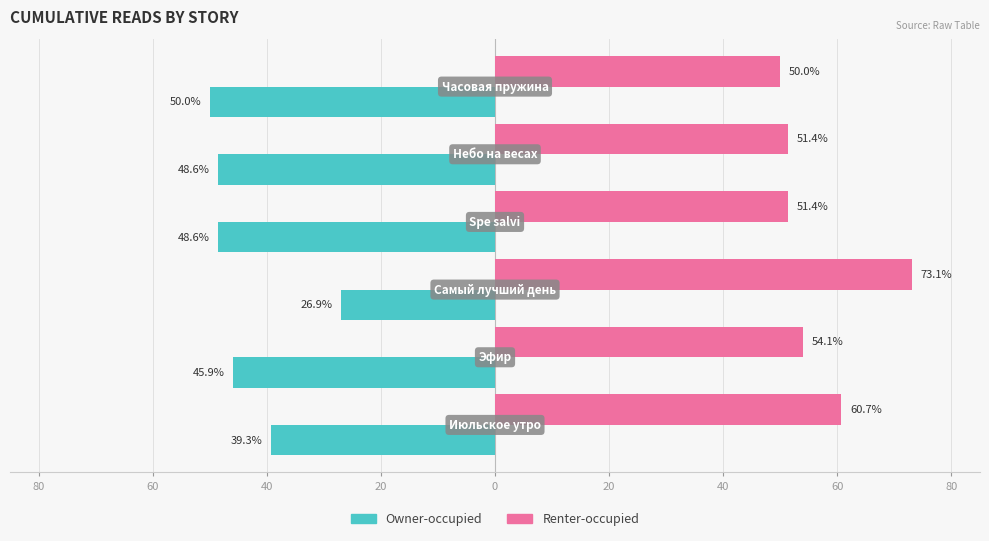

What are all the series names shown in the legend?

Owner-occupied, Renter-occupied